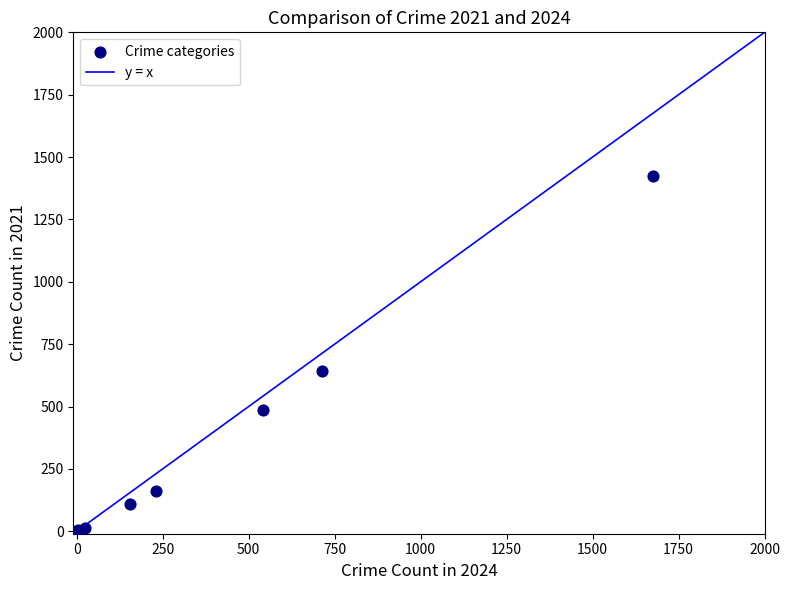

What Y value in the scatter plot is closest to 712?

642